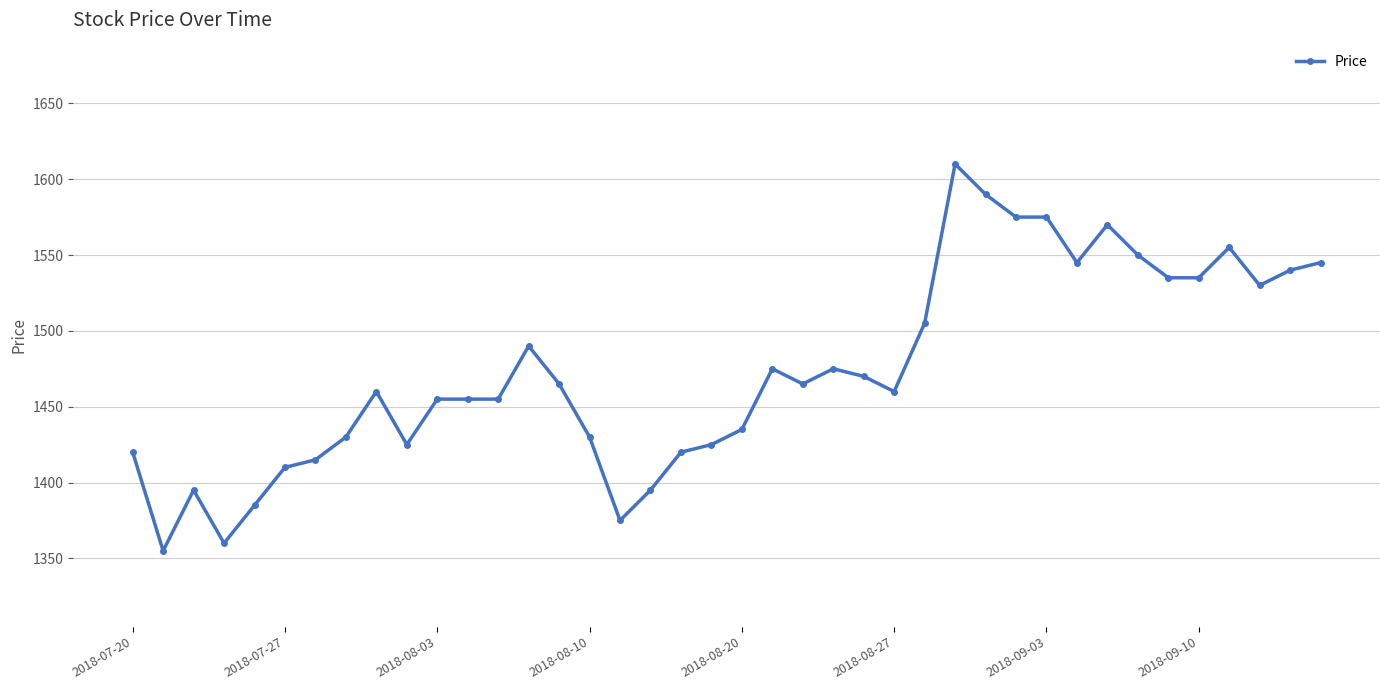

What is the value of the 36th point from the left?

1535